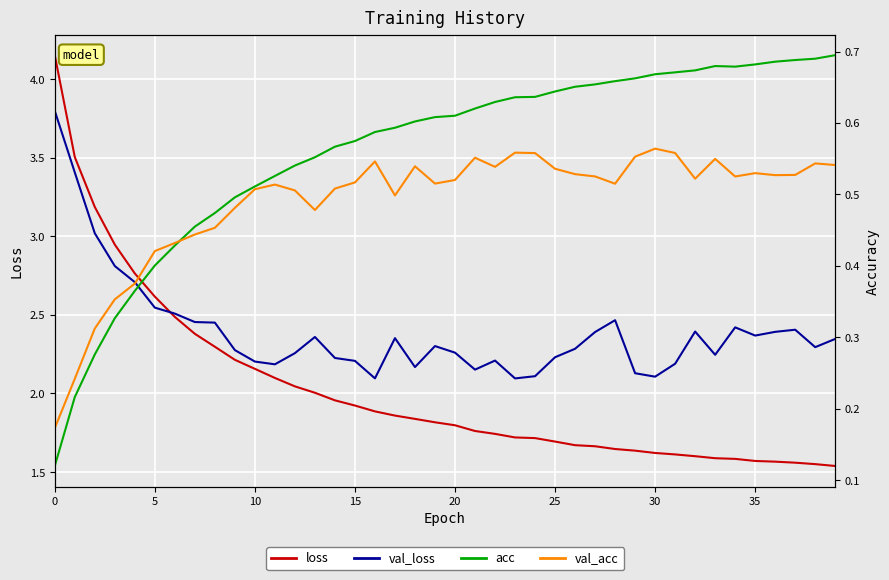

How many times do loss and val_loss cross each other?

1